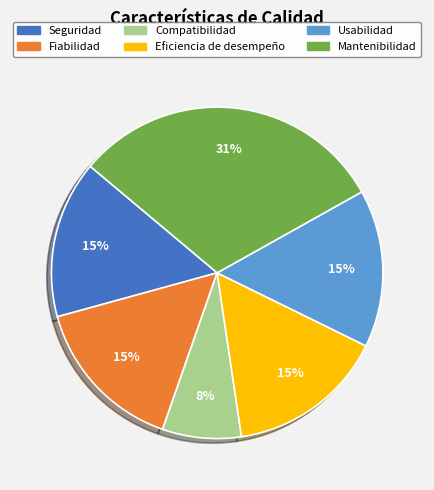

What is the largest slice in the pie chart?

Mantenibilidad